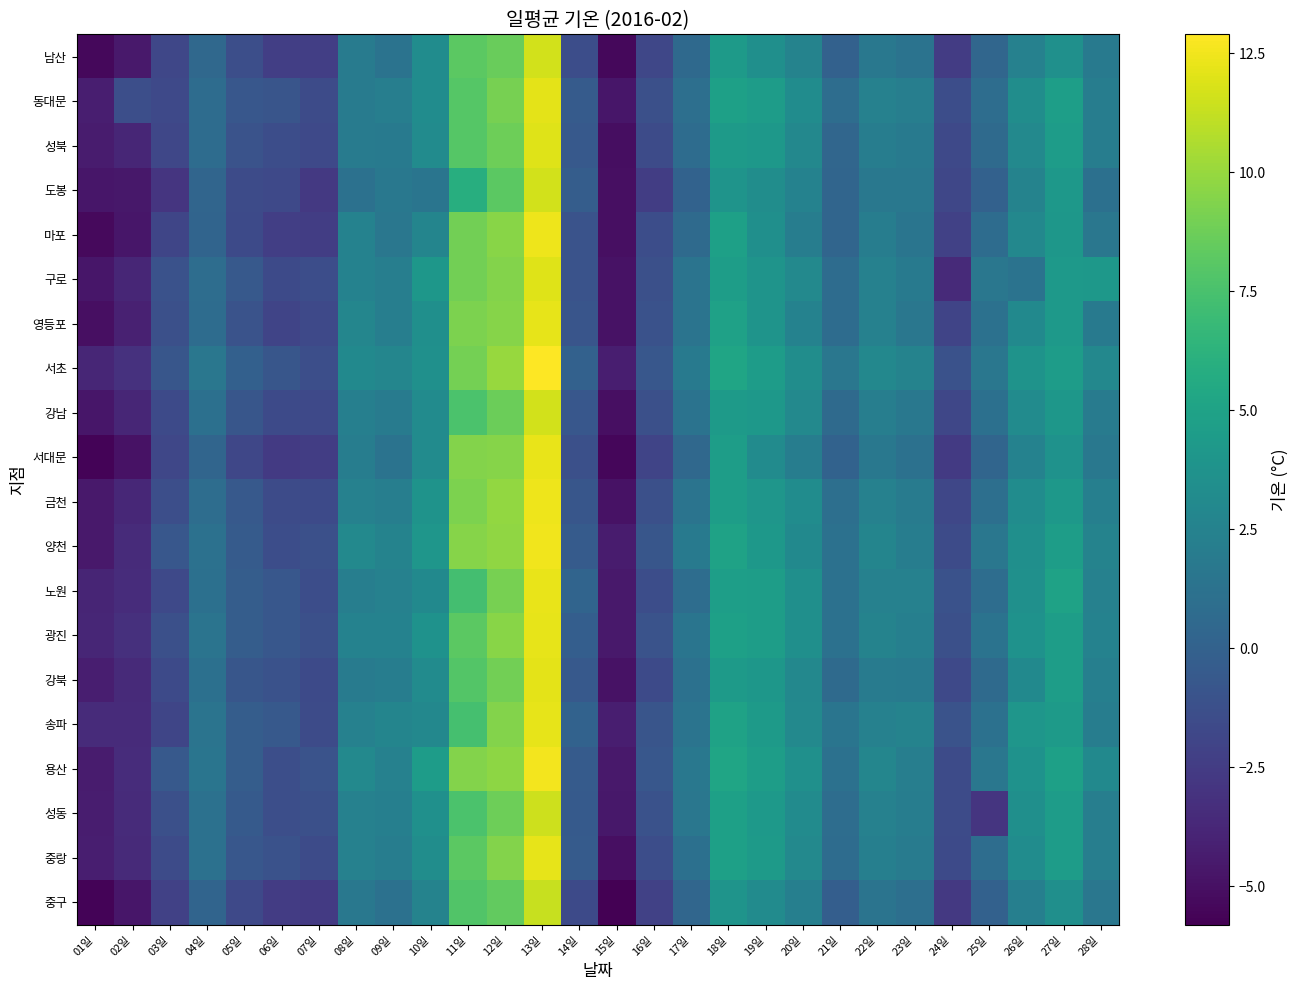

What is the spread (max minus min) of values at 20일?

1.5